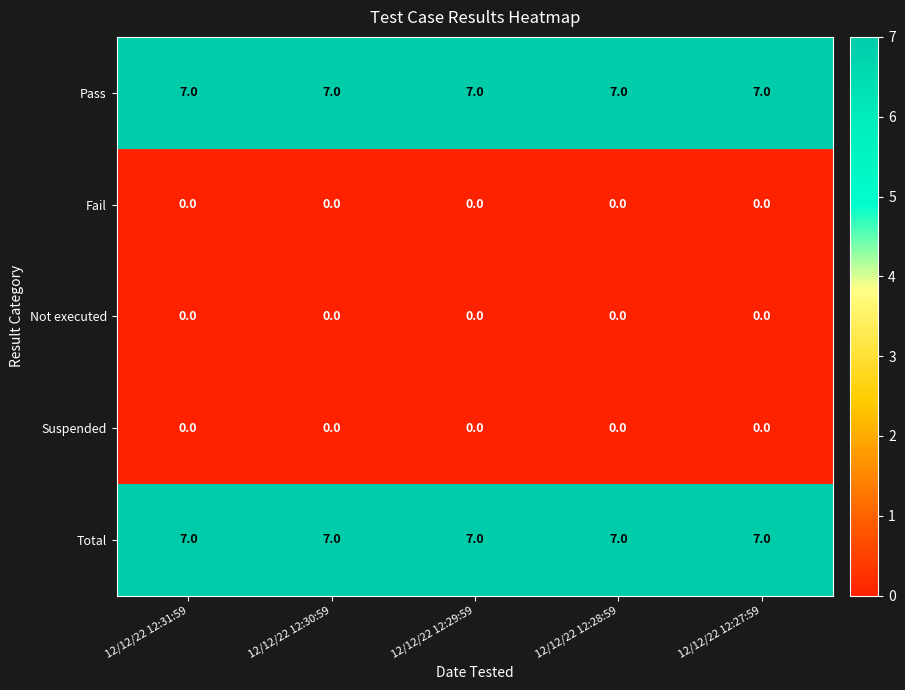

What is the average value of the Pass series?

7